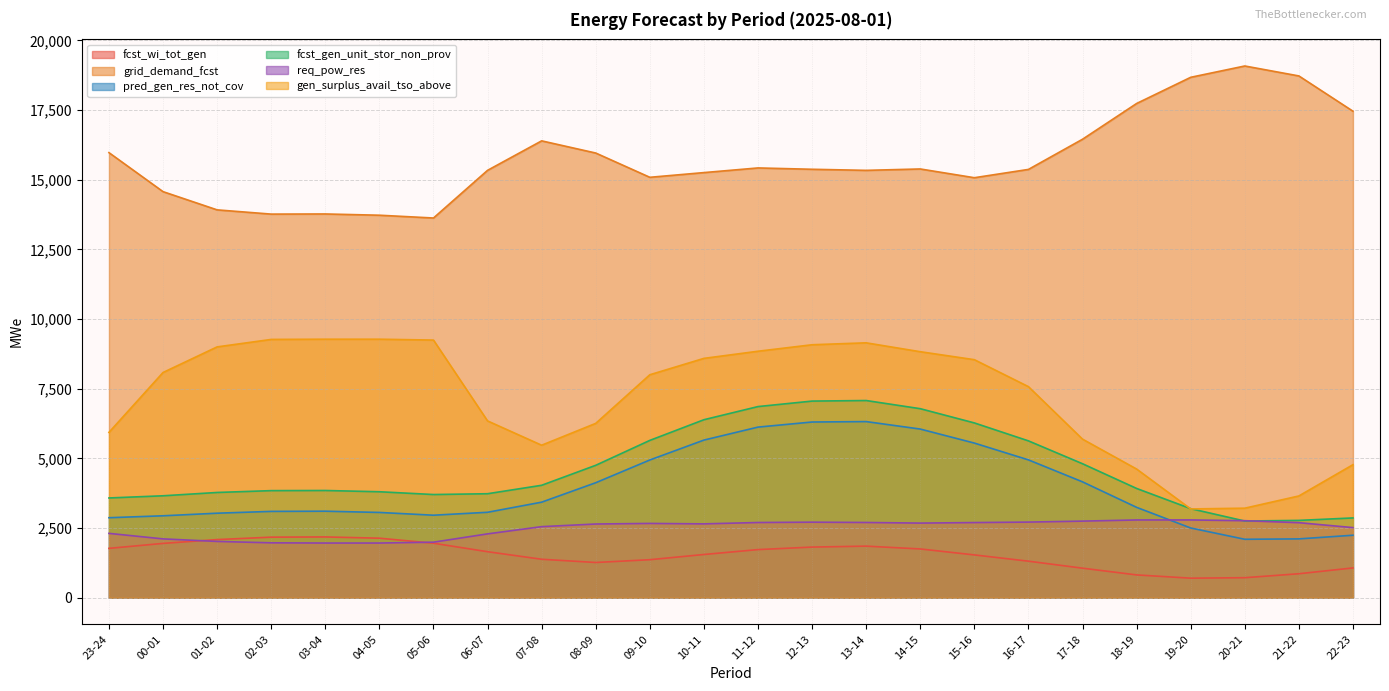

The fcst_wi_tot_gen series shows 1265 at 08-09. True or false?

True